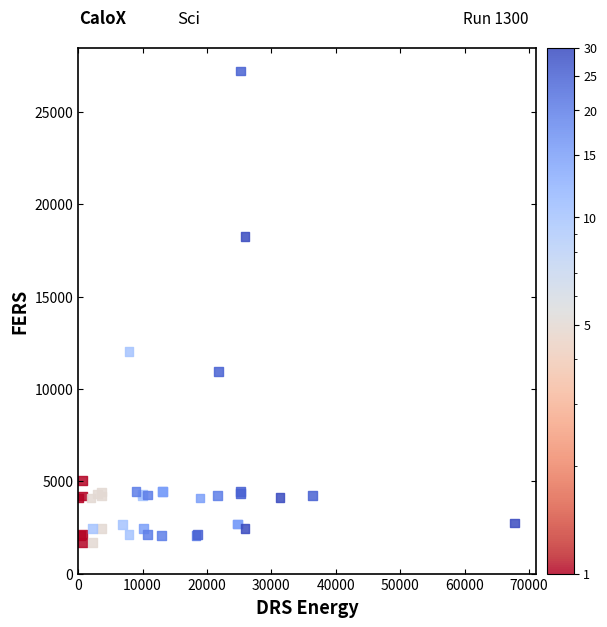

What Y value in the scatter plot is closest to 14448?

12018